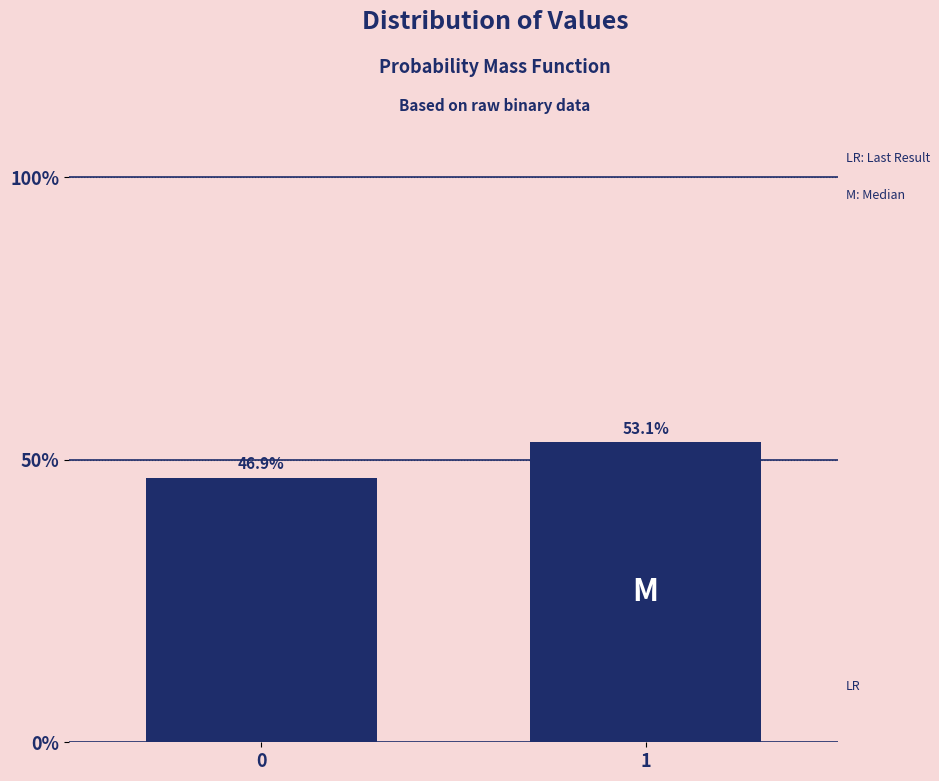

Reading left to right, transcribe all the data shown in this chart.

0=46.9	1=53.1